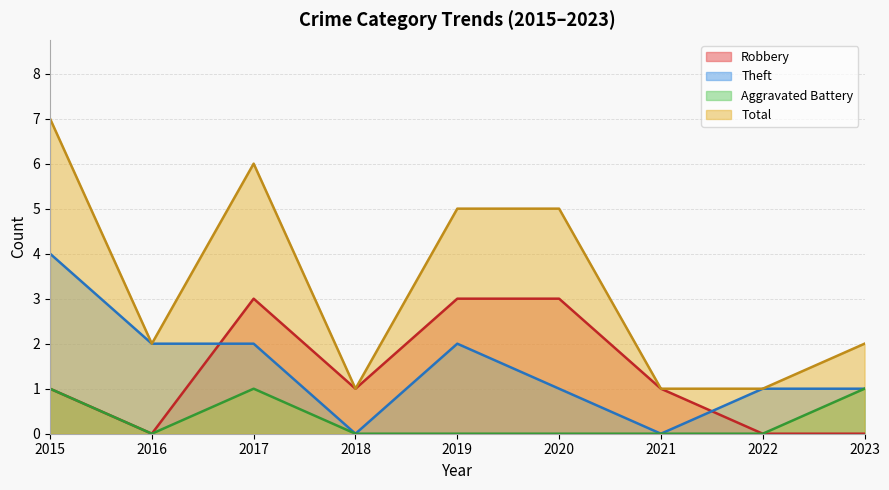

What is the difference between the highest and lowest values at 2020?

5